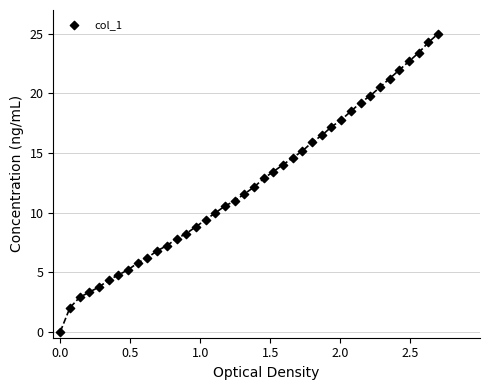

What is the range of X values (max minus min)?

2.7